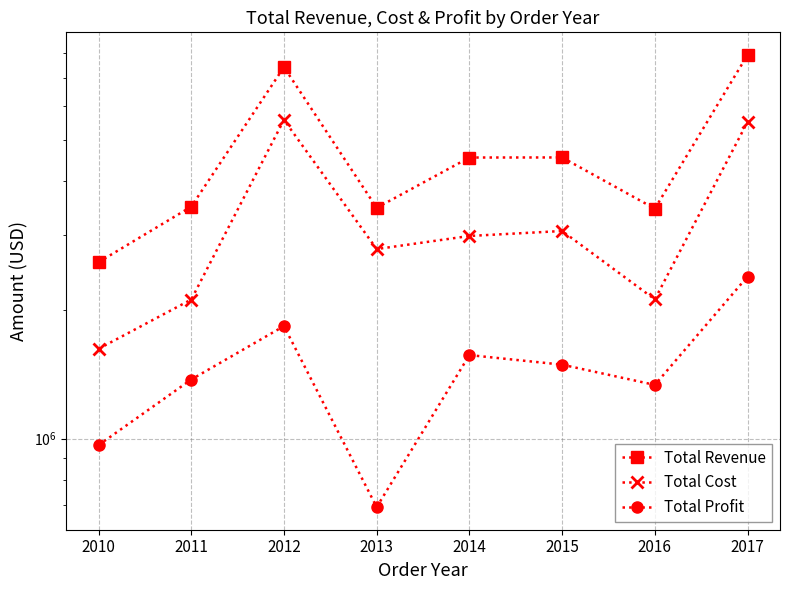

At which label is Total Cost closest to 3597647?

2015